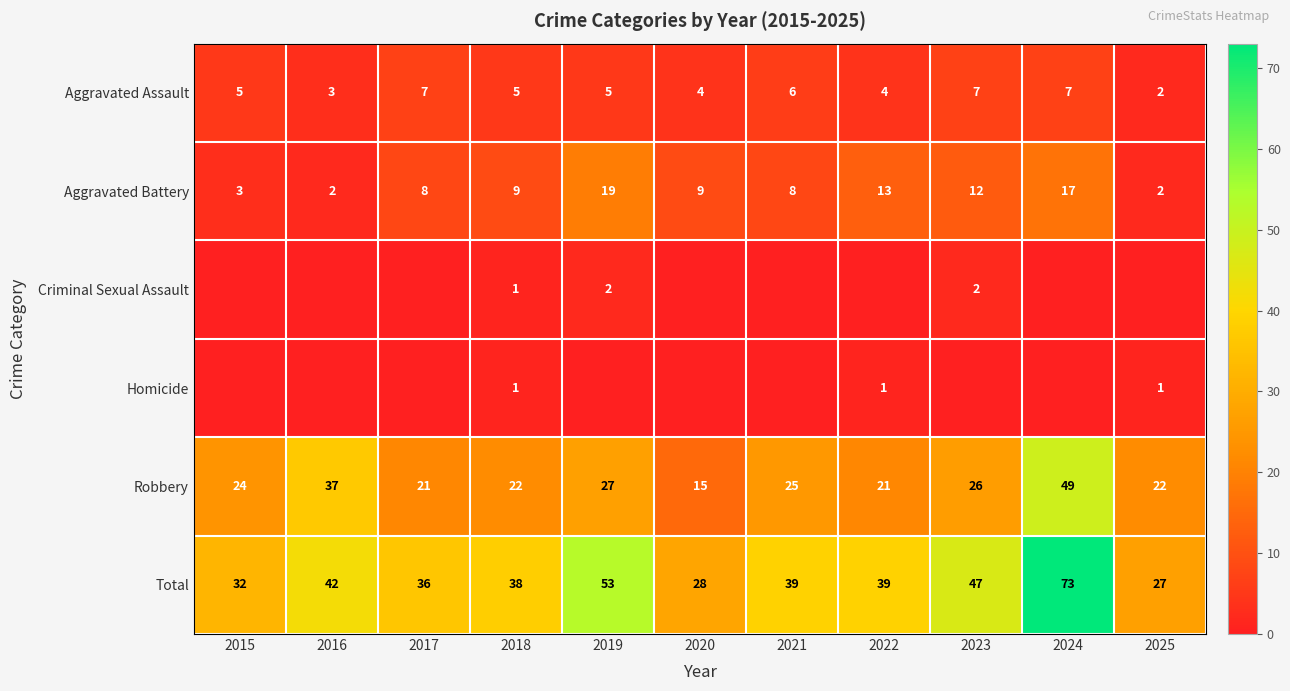

What is the average value of the Aggravated Assault series?

5